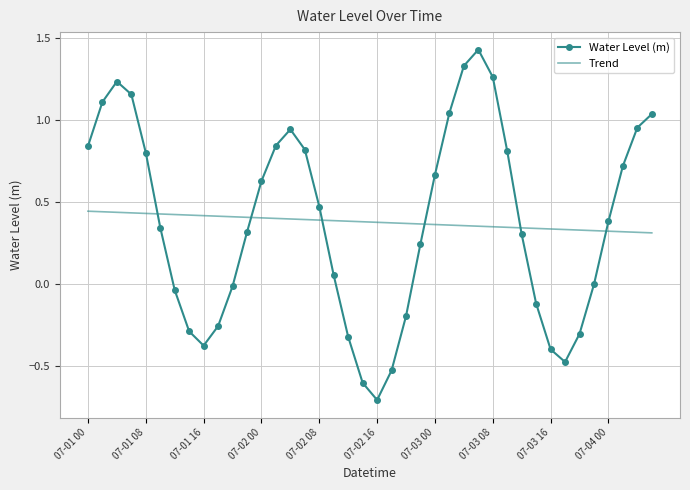

Which series has the widest spread of values?

Water Level (m)